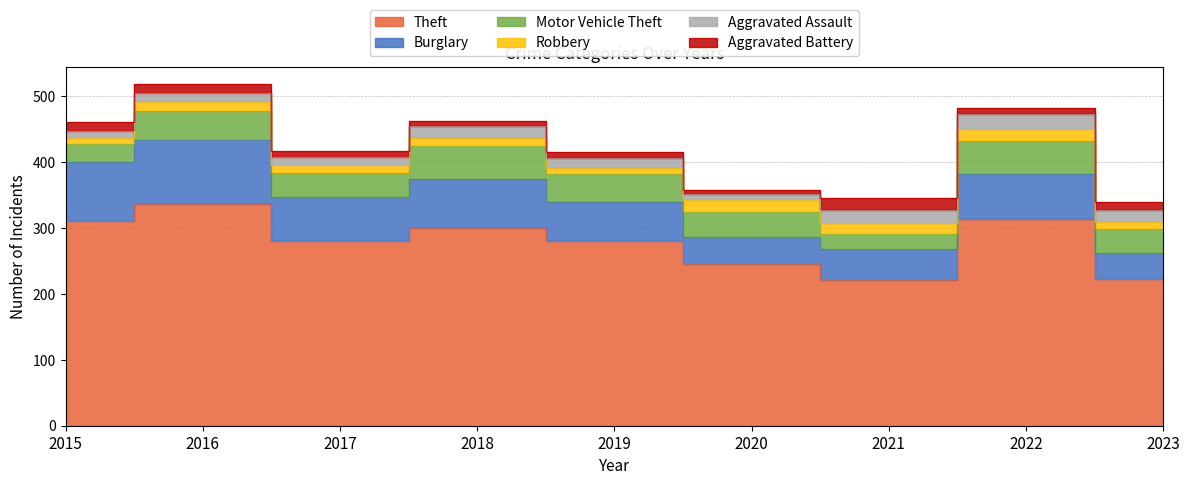

Reading left to right, list all the values displayed in this chart.

Theft: 311	337	280	300	281	245	221	313	223
Burglary: 90	96	67	75	58	42	47	69	39
Motor Vehicle Theft: 27	44	36	50	43	37	23	50	37
Robbery: 8	15	13	11	9	19	16	19	10
Aggravated Assault: 12	13	12	19	16	9	21	22	19
Aggravated Battery: 13	13	9	8	8	6	17	9	12